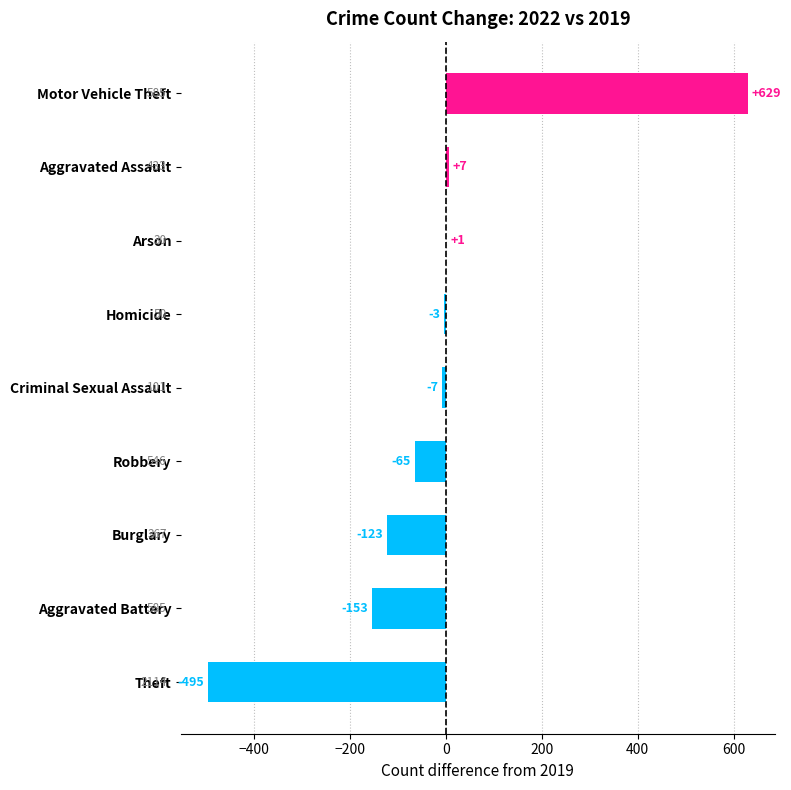

Which category has the highest value across all series?

Motor Vehicle Theft